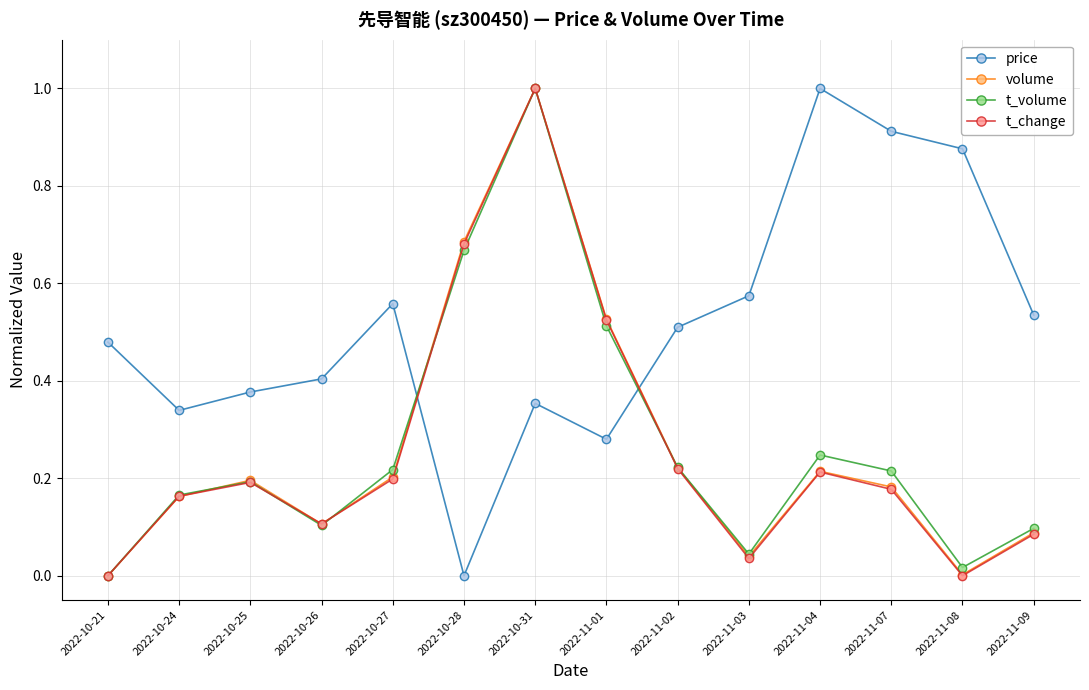

What is the label of the 13th point from the right?

2022-10-24